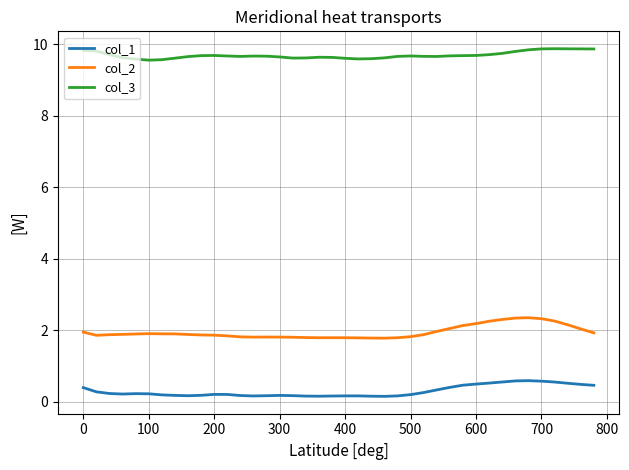

True or false: col_2 and col_3 intersect in this chart.

False